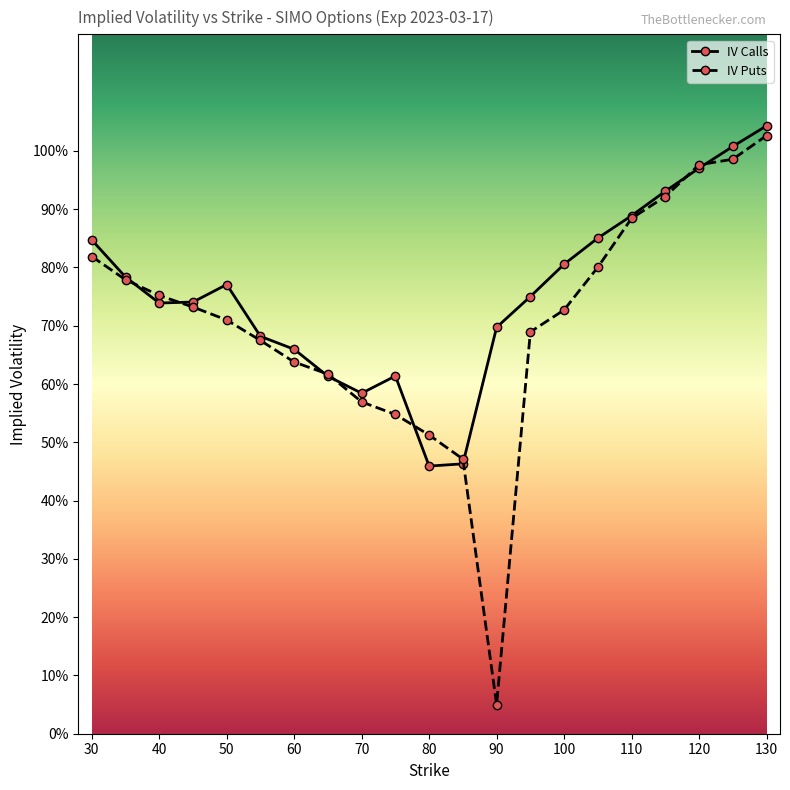

Which series has the largest total across all categories?

IV Calls